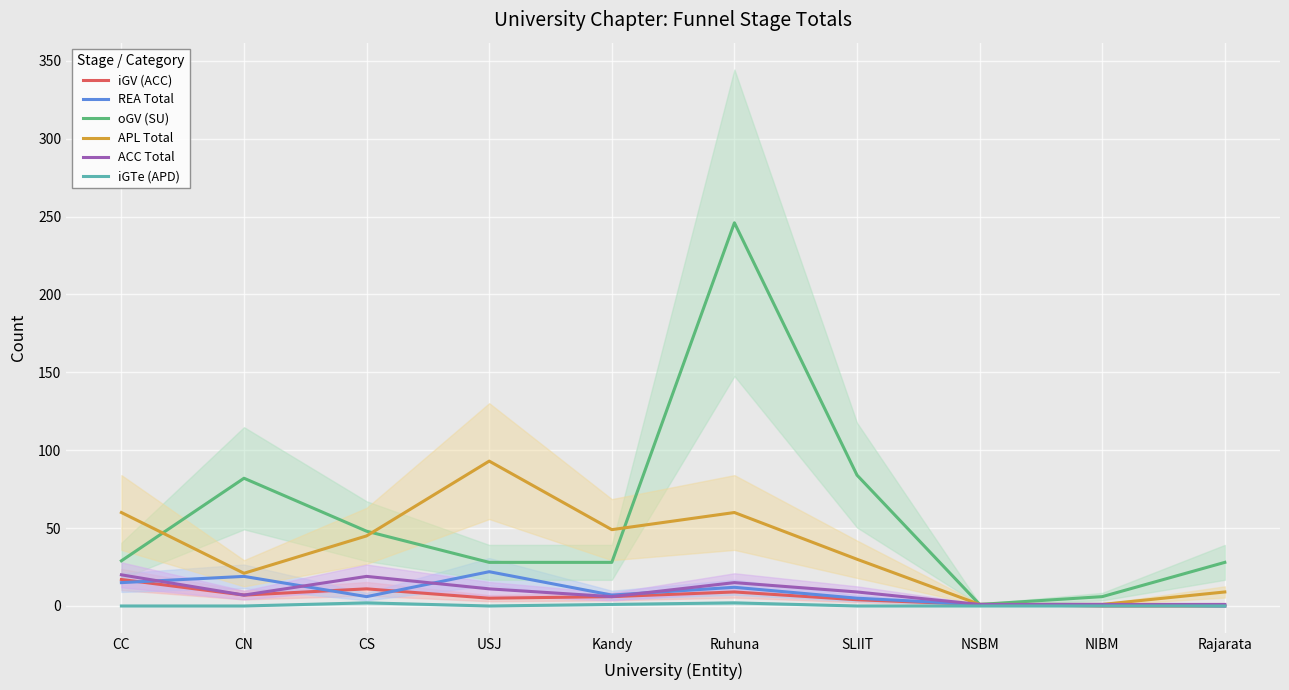

What is the average value of the REA Total series?

9